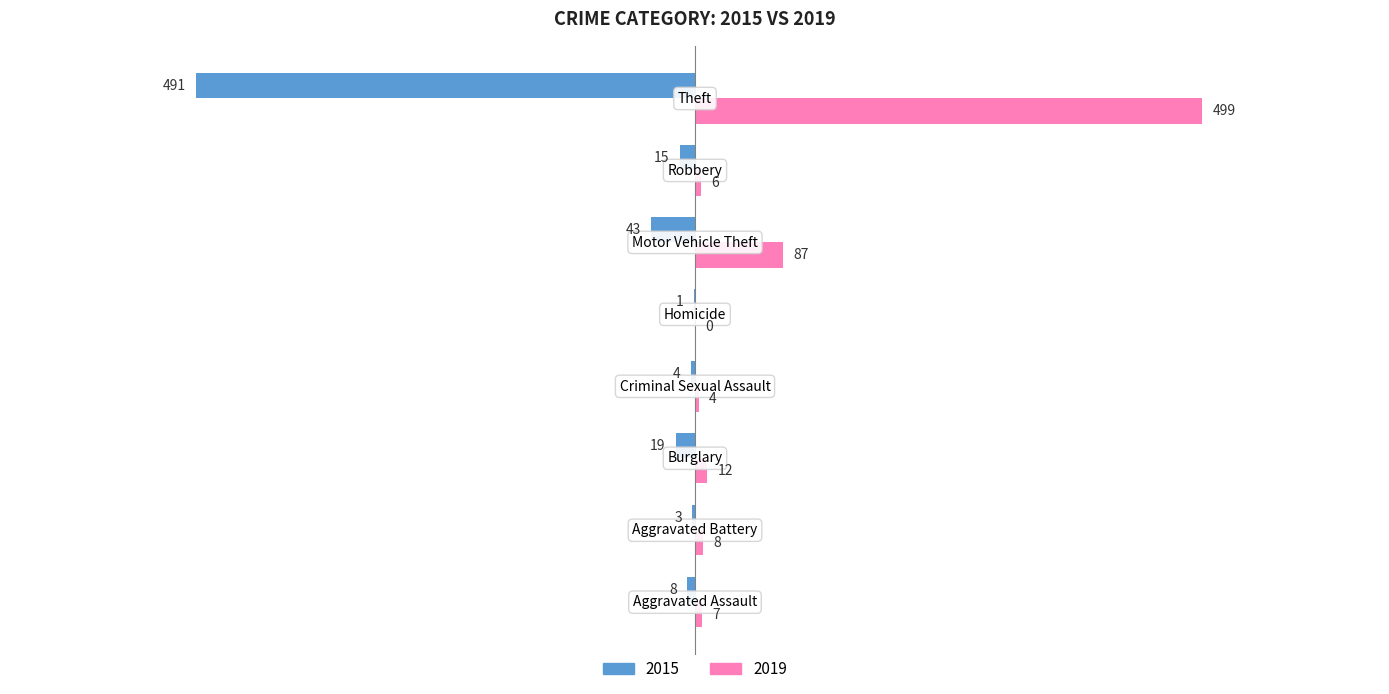

How many categories are shown in the chart?

8